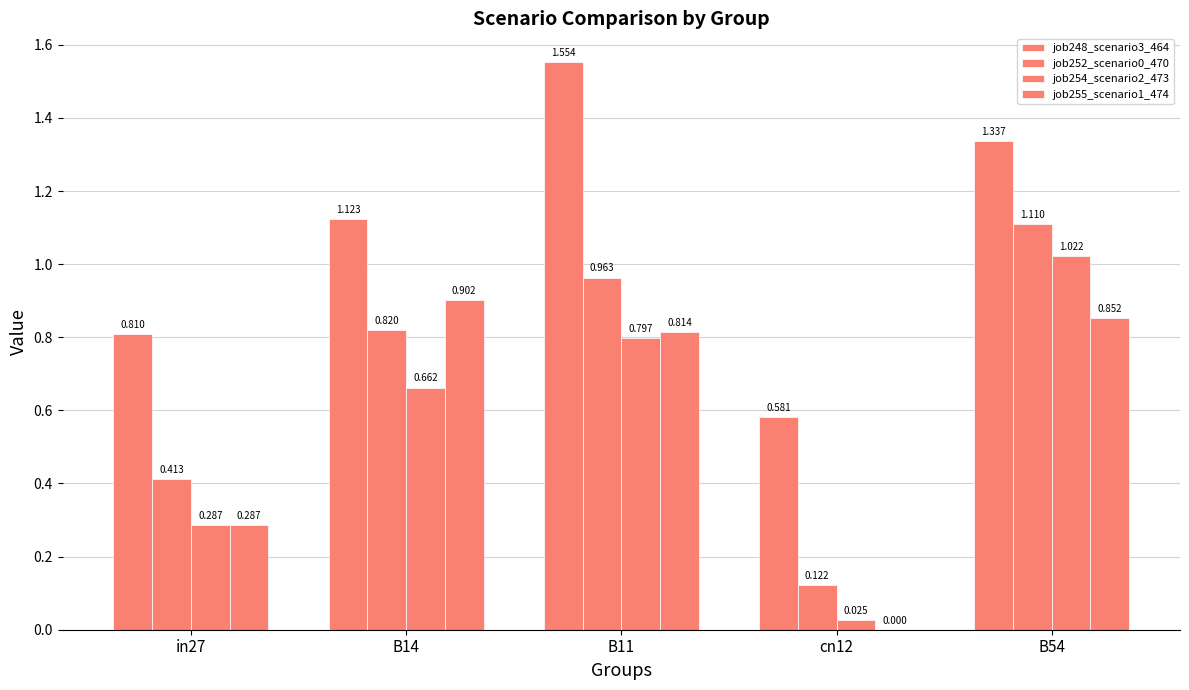

Does the chart contain stacked bars?

No